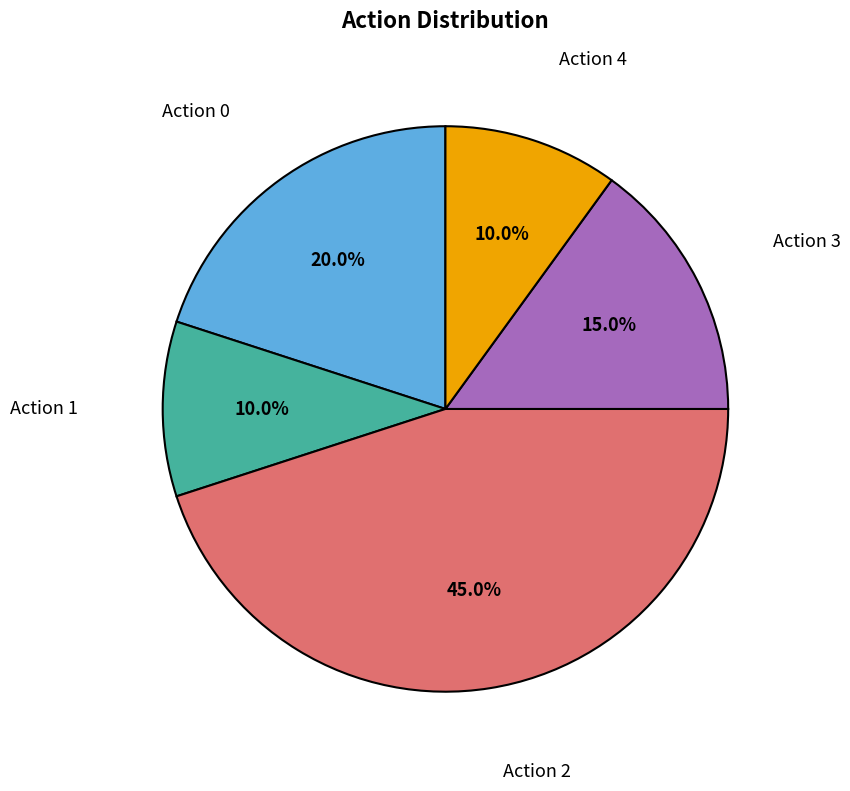

Is there any slice that represents more than half of the pie?

No